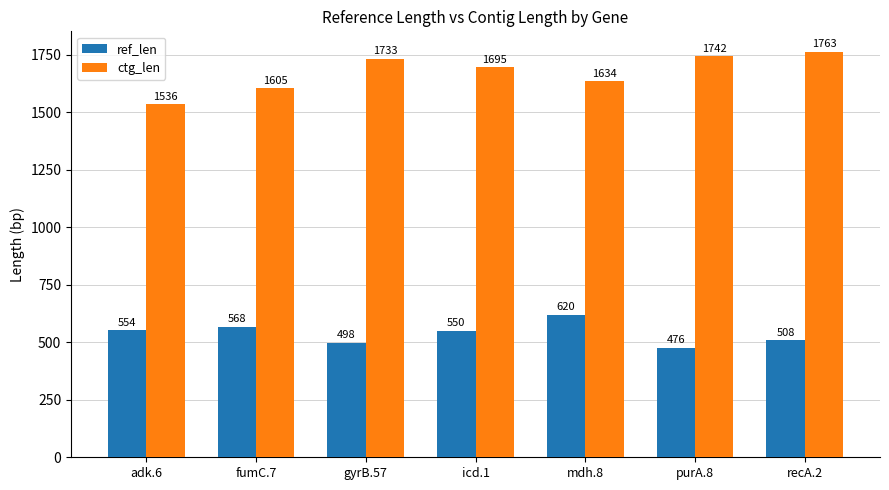

Is the value of ref_len at icd.1 greater than the value of ctg_len at adk.6?

No